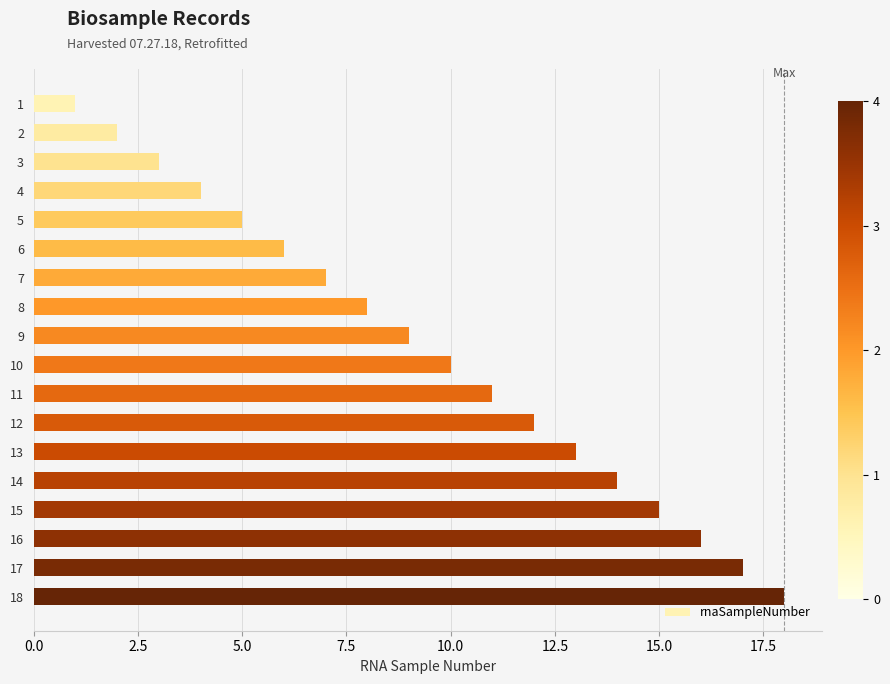

What is the change in value from 6 to 11?

+5